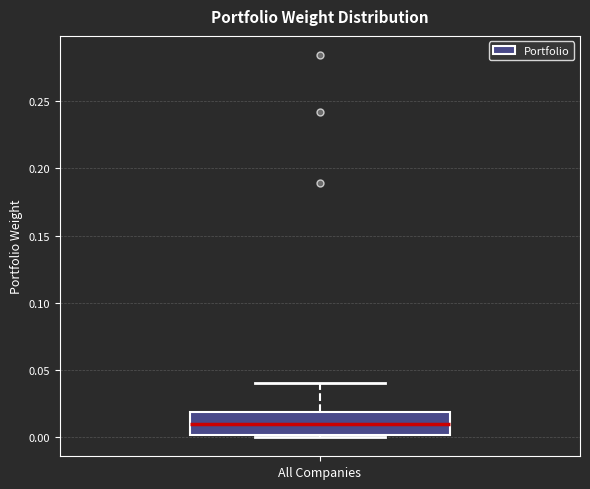

Read this box plot against the y-axis: the position of the median line, the range covered by the box, and the ends of both whiskers. The values are not printed on the chart, so give them approximately, as read against the axis.

median 0.01, box 0.00 to 0.02, whiskers 0.00 (just below the box's lower edge) to 0.04